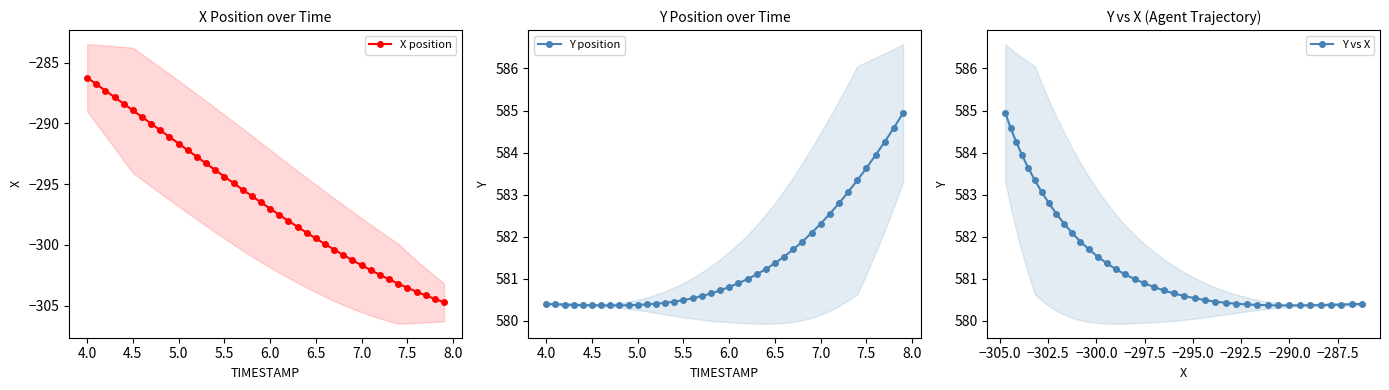

True or false: Y vs X has a value of 905.6 at 5.0.

False